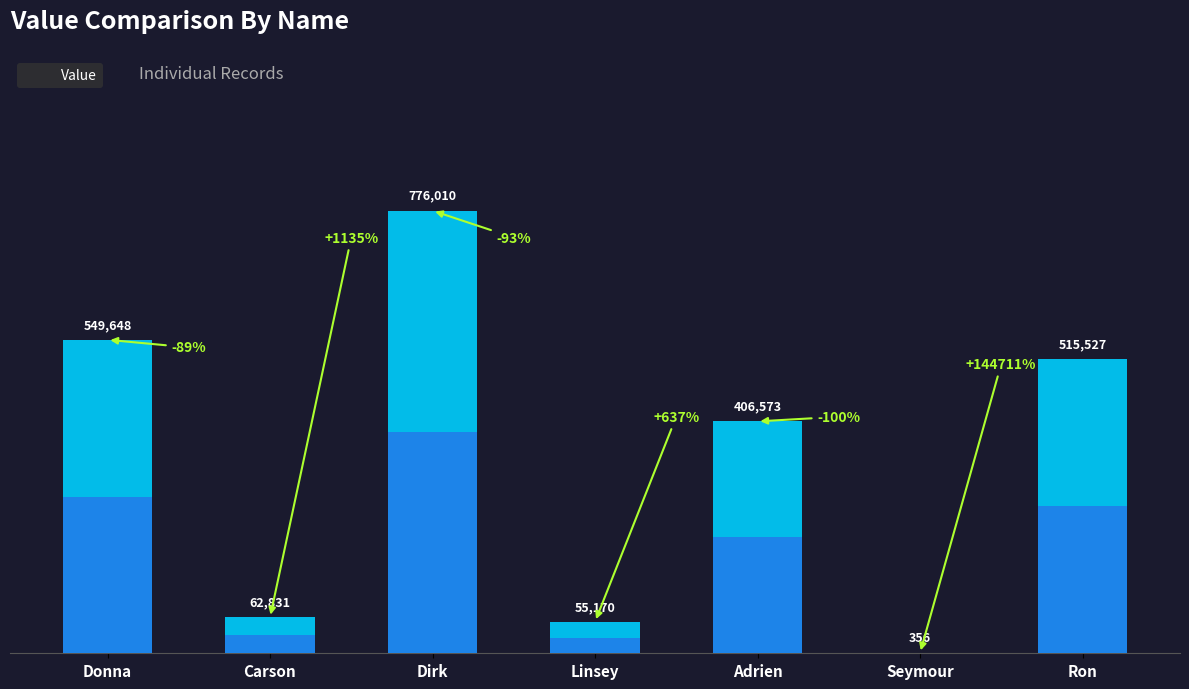

What is the difference between the second highest and second lowest values?

494478